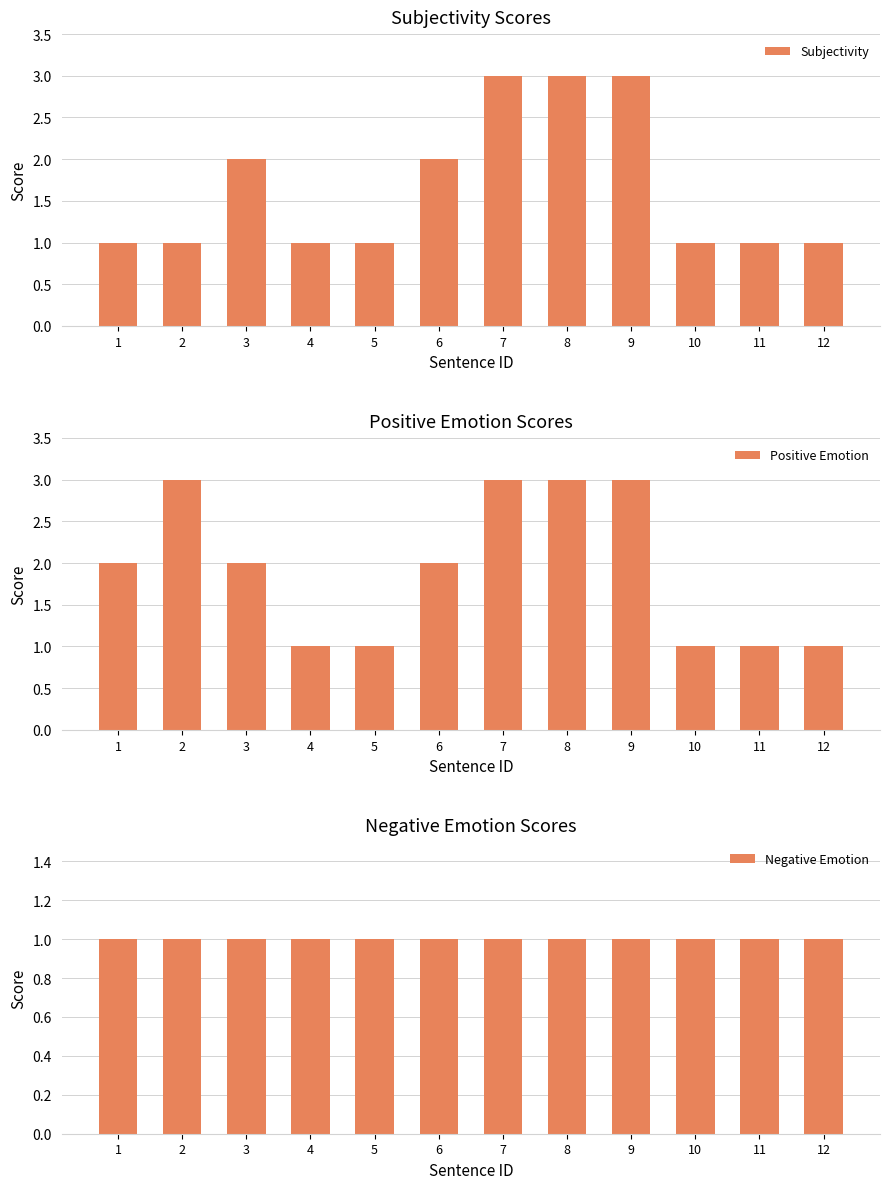

Which series has the largest total across all categories?

Positive Emotion